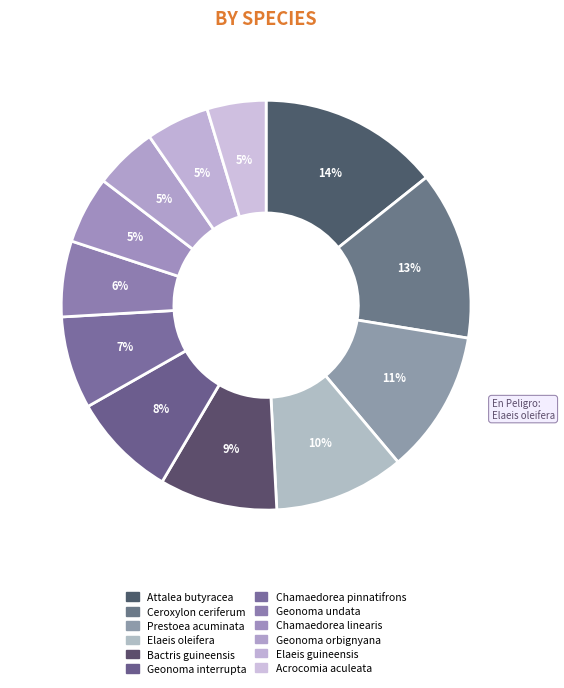

Does Geonoma orbignyana account for over 50% of the chart?

No